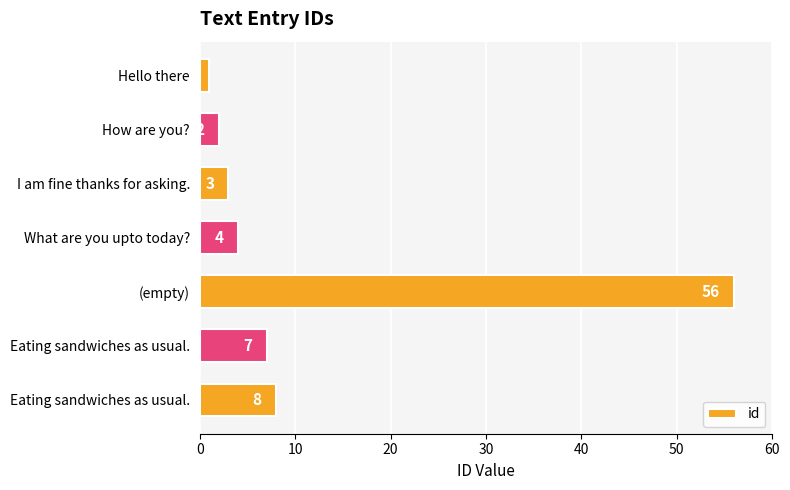

Does the chart contain any negative values?

No